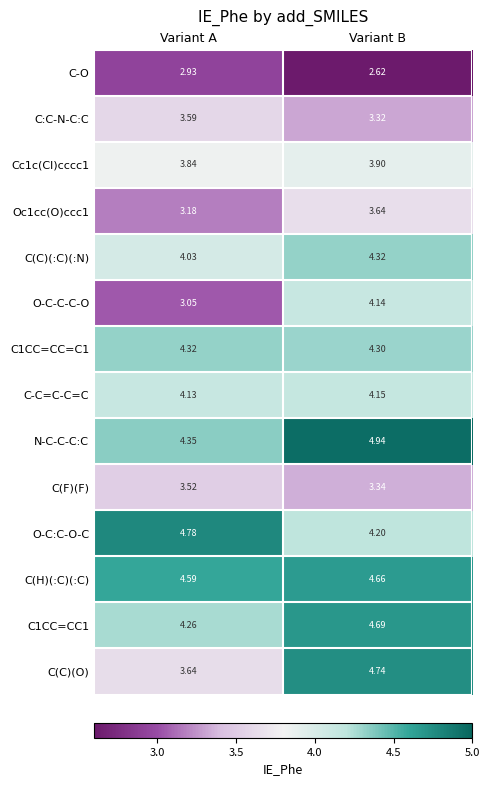

Which series has the widest spread of values?

C(C)(O)